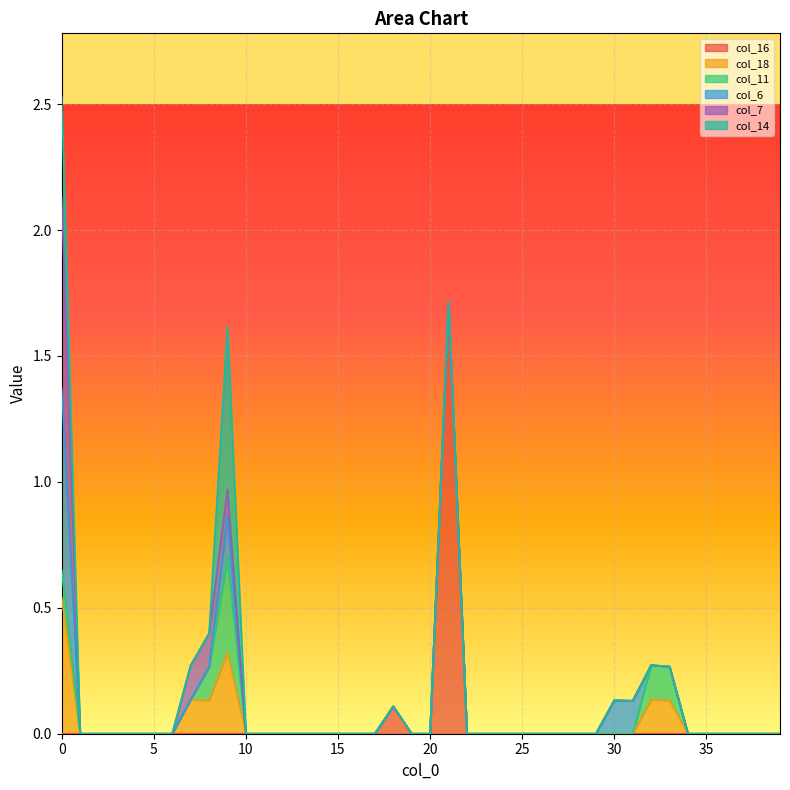

List the labels in order of col_16 value, largest first.

21, 18, 0, 1, 2, 3, 4, 5, 6, 7, 8, 9, 10, 11, 12, 13, 14, 15, 16, 17, 19, 20, 22, 23, 24, 25, 26, 27, 28, 29, 30, 31, 32, 33, 34, 35, 36, 37, 38, 39